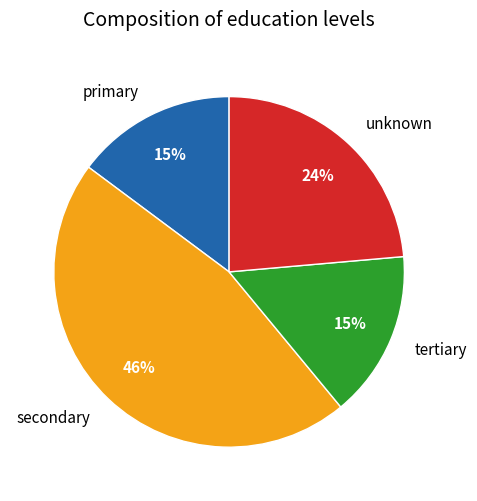

Does any single category account for the majority?

No